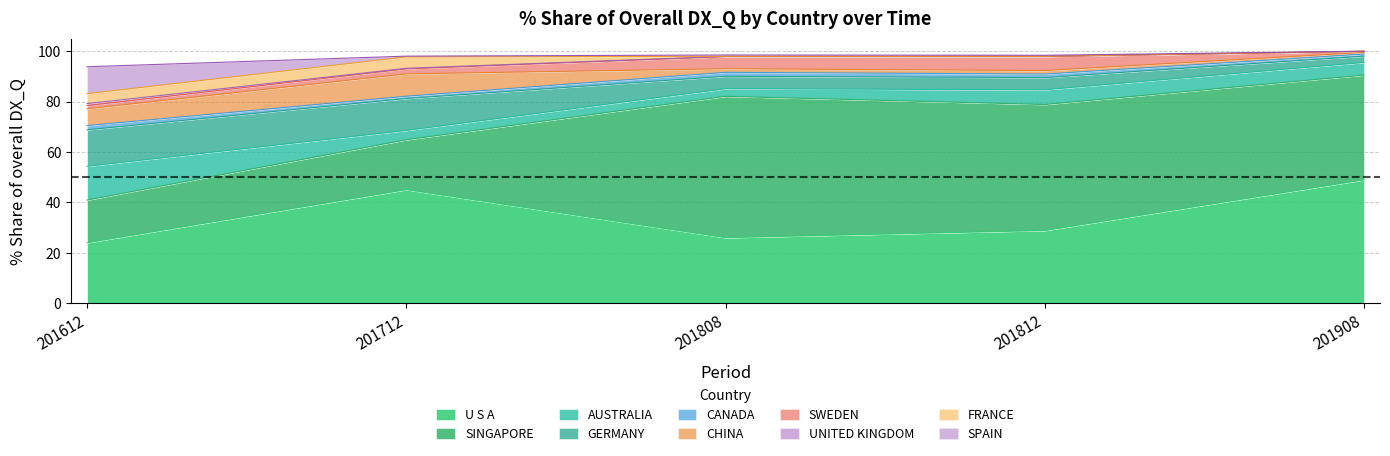

What is the label of the 10th point from the right?

U S A